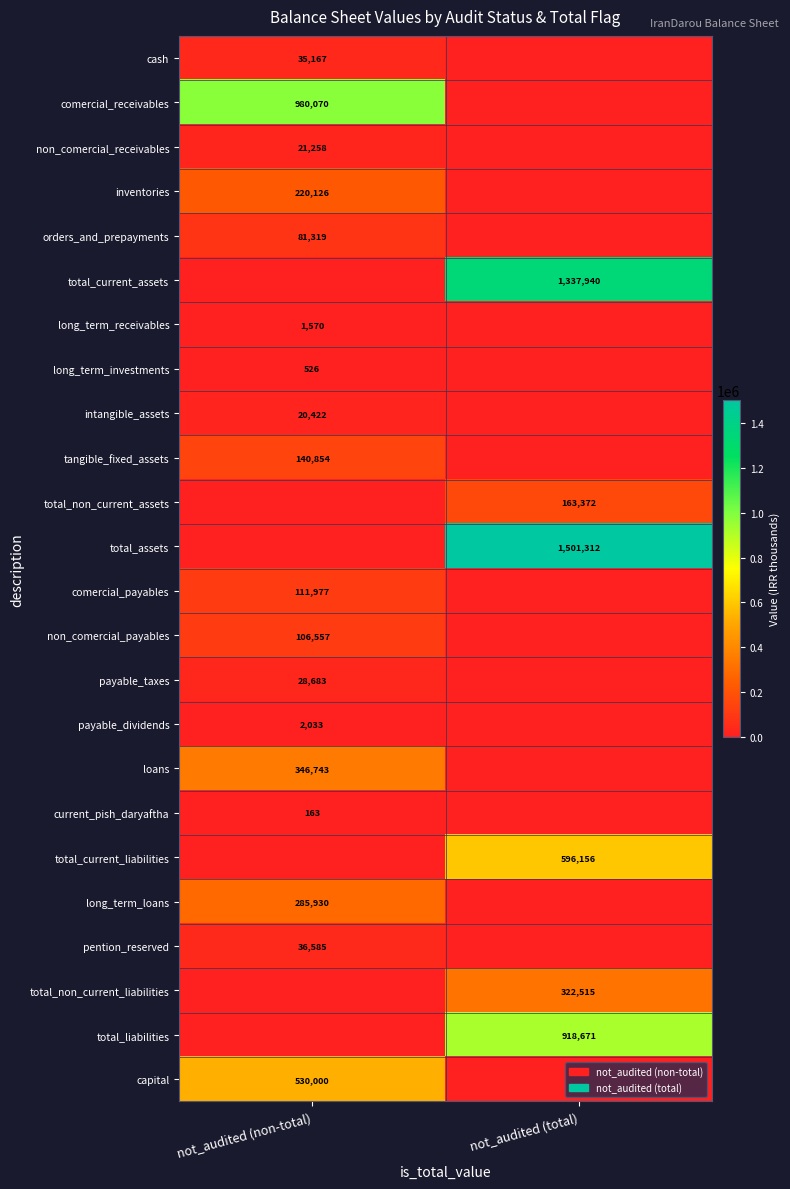

Is it true that total_non_current_liabilities equals 473895 at not_audited (total)?

False